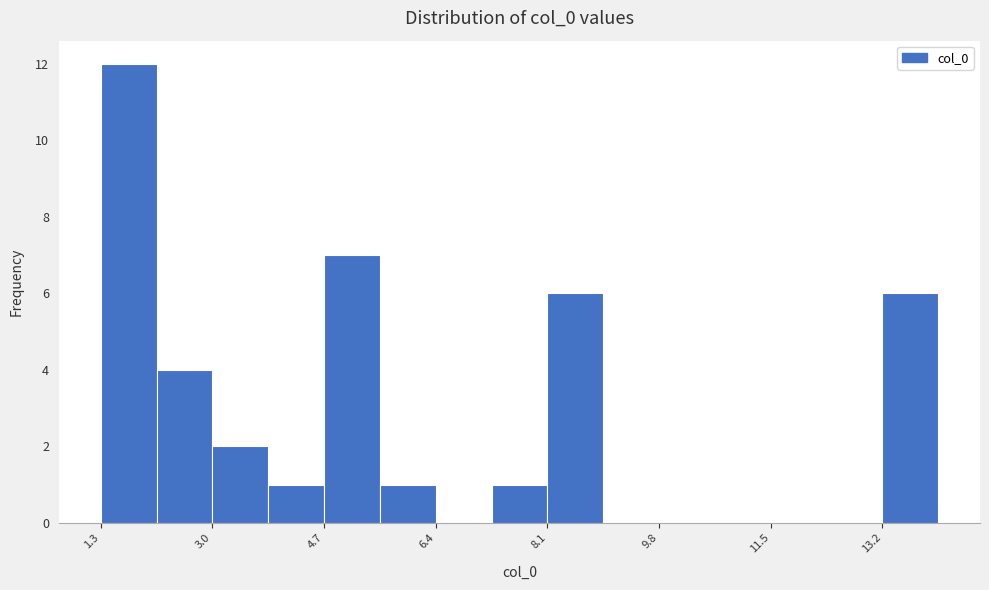

Reading left to right, list every bar in this chart as the range it spans on the x-axis followed by its height. Neither the bar edges nor the heights are printed on the chart, so give them approximately, as read against the axes.

1.4 to 2.2: 12
2.2 to 3.0: 4
3.0 to 3.8: 2
3.8 to 4.8: 1
4.8 to 5.6: 7
5.6 to 6.4: 1
6.4 to 7.2: 0
7.2 to 8.2: 1
8.2 to 9.0: 6
9.0 to 9.8: 0
9.8 to 10.6: 0
10.6 to 11.6: 0
11.6 to 12.4: 0
12.4 to 13.2: 0
13.2 to 14.0: 6